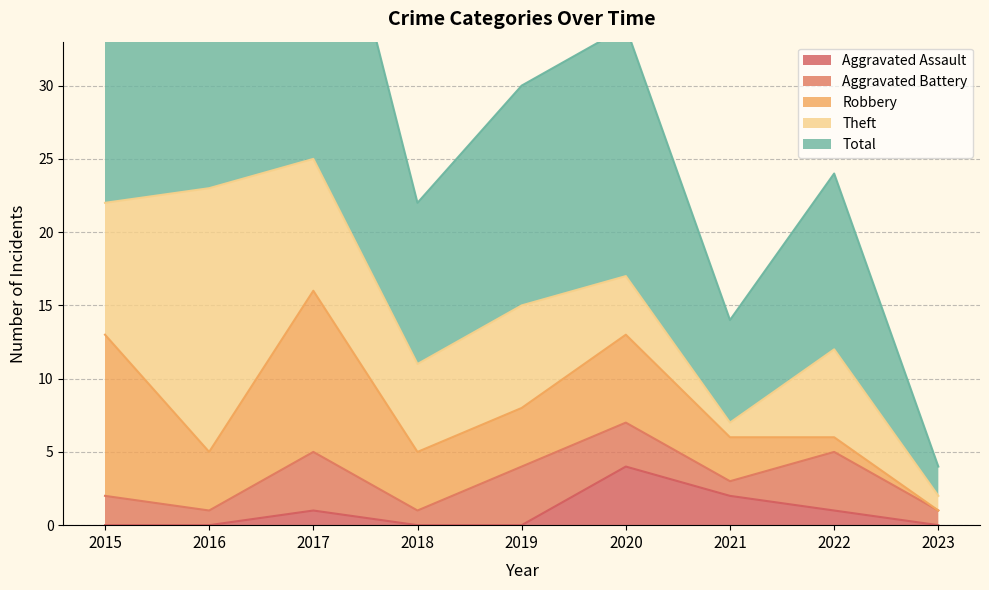

What is the difference between the Robbery values at 2018 and 2017?

7